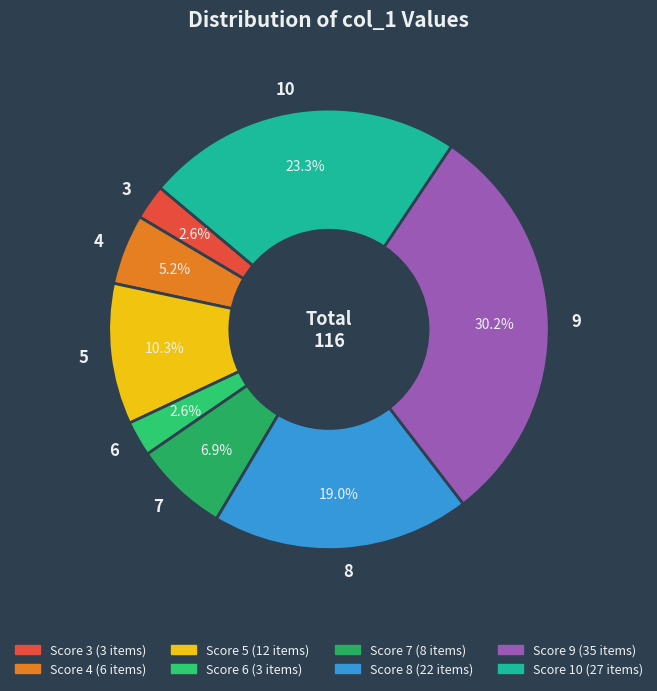

How many slices are in this pie chart?

8